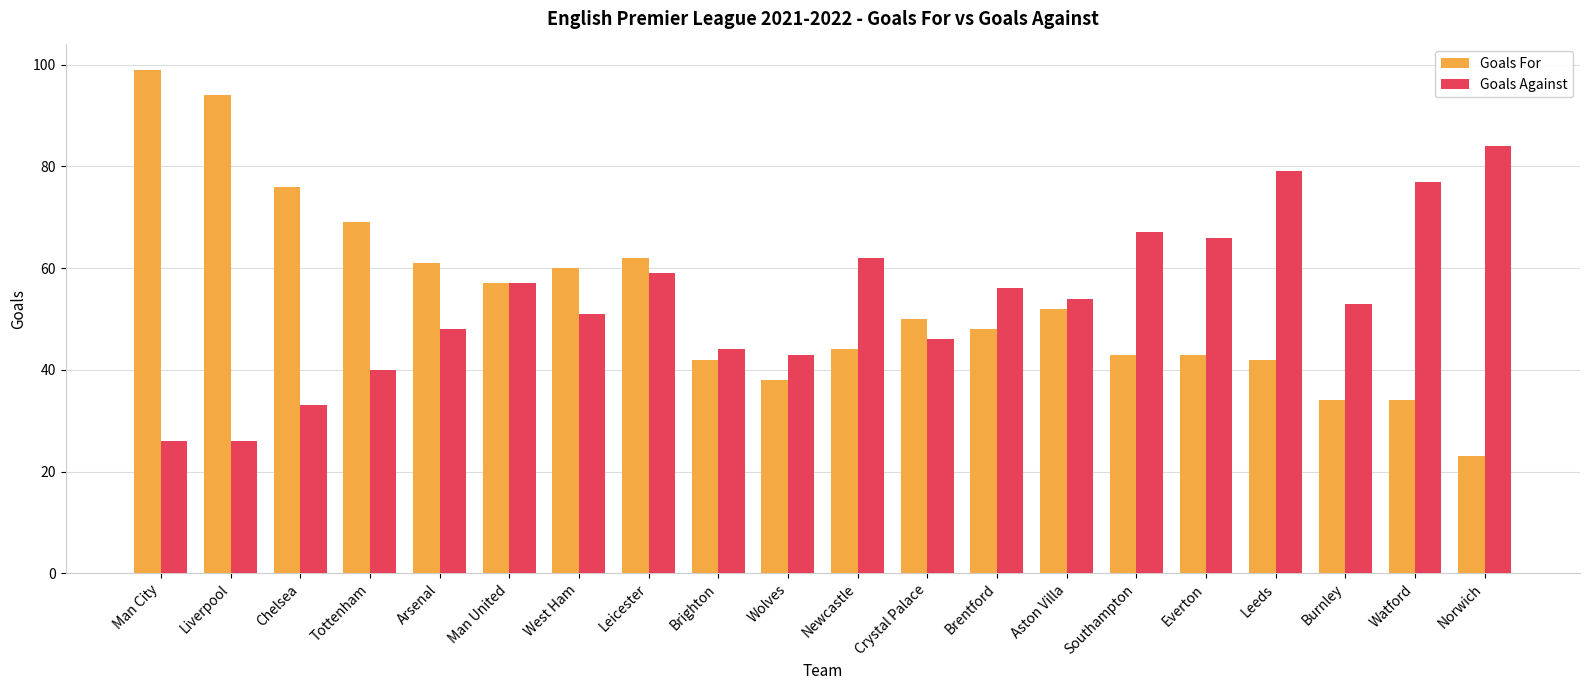

The value of Goals Against at West Ham is 51. True or false?

True